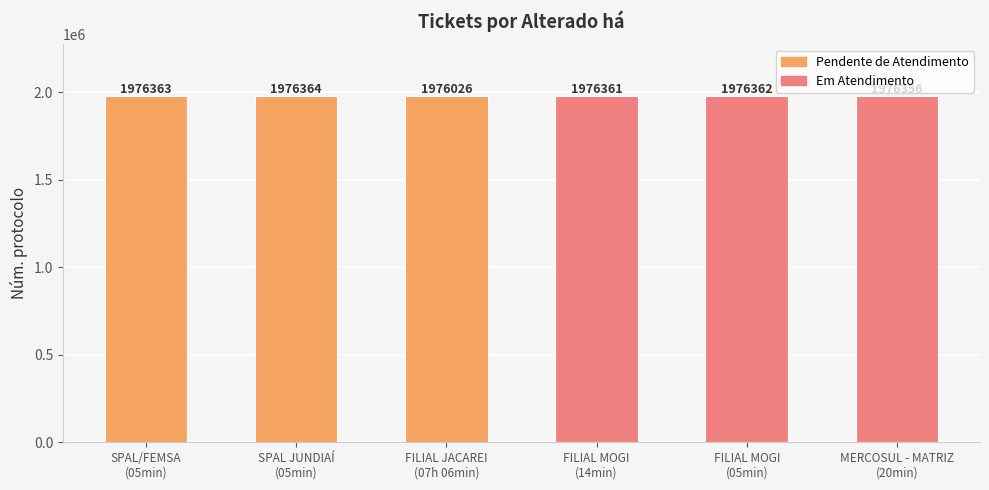

Are the bars horizontal?

No